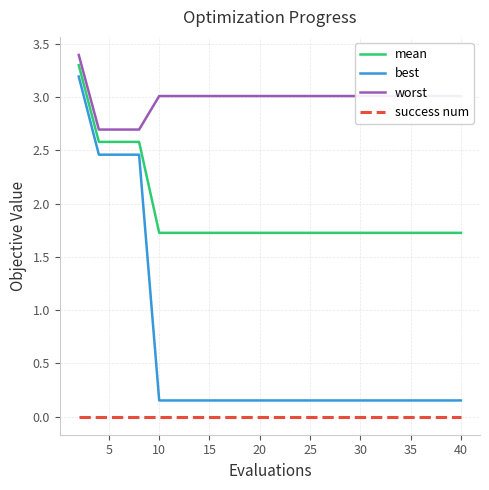

What is the maximum value shown in the chart?

3.4